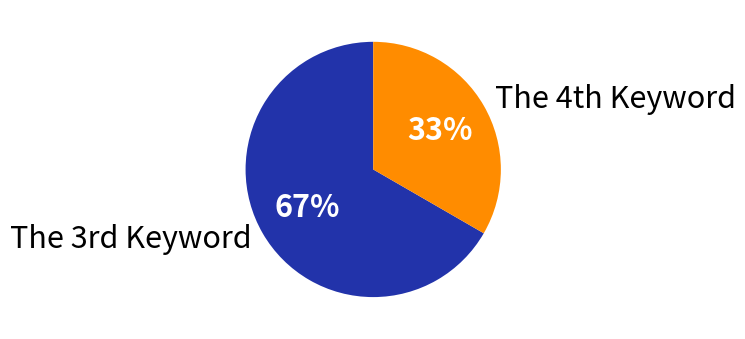

What is the majority slice?

The 3rd Keyword